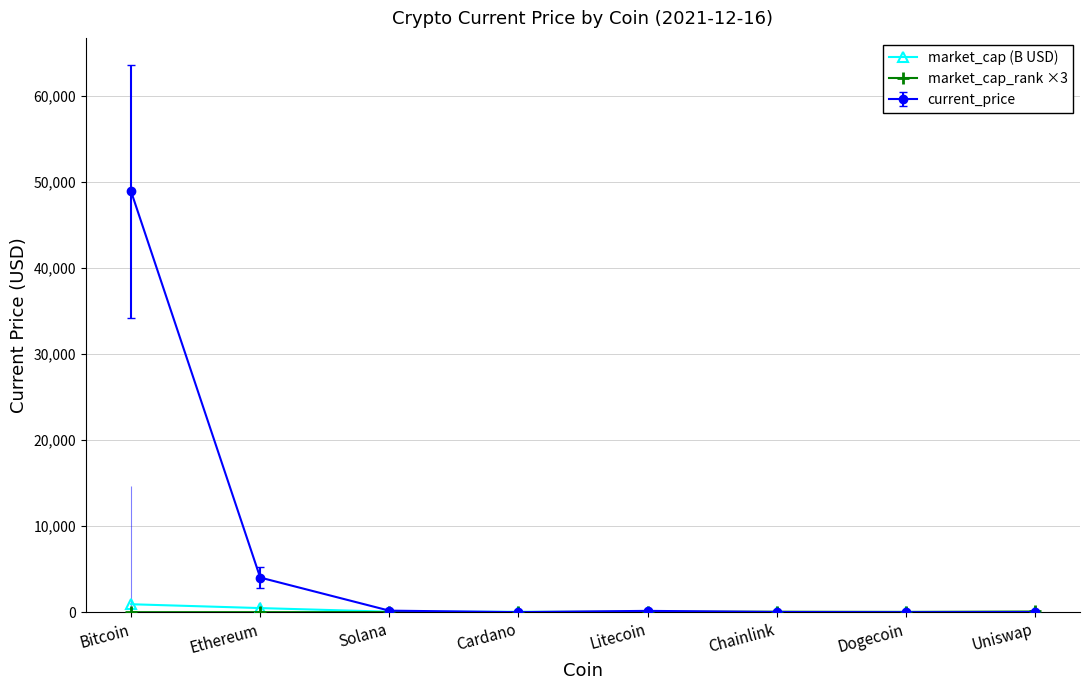

What is the difference between the highest and lowest values at Cardano?

20.7